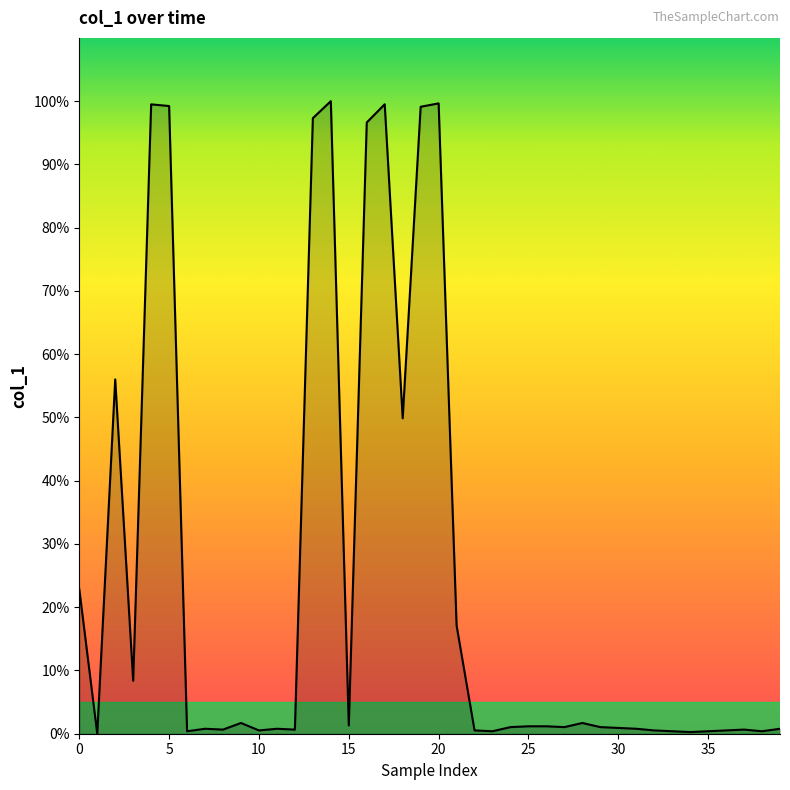

How many lines are shown in the chart?

1